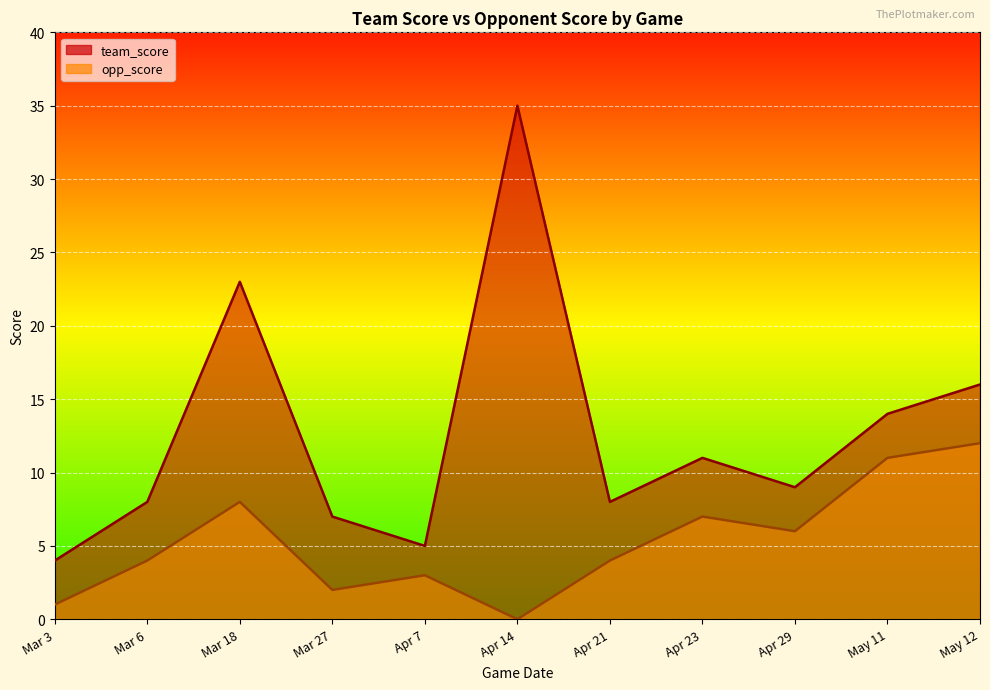

Reading left to right, list all the values displayed in this chart.

team_score: 4	8	23	7	5	35	8	11	9	14	16
opp_score: 1	4	8	2	3	0	4	7	6	11	12